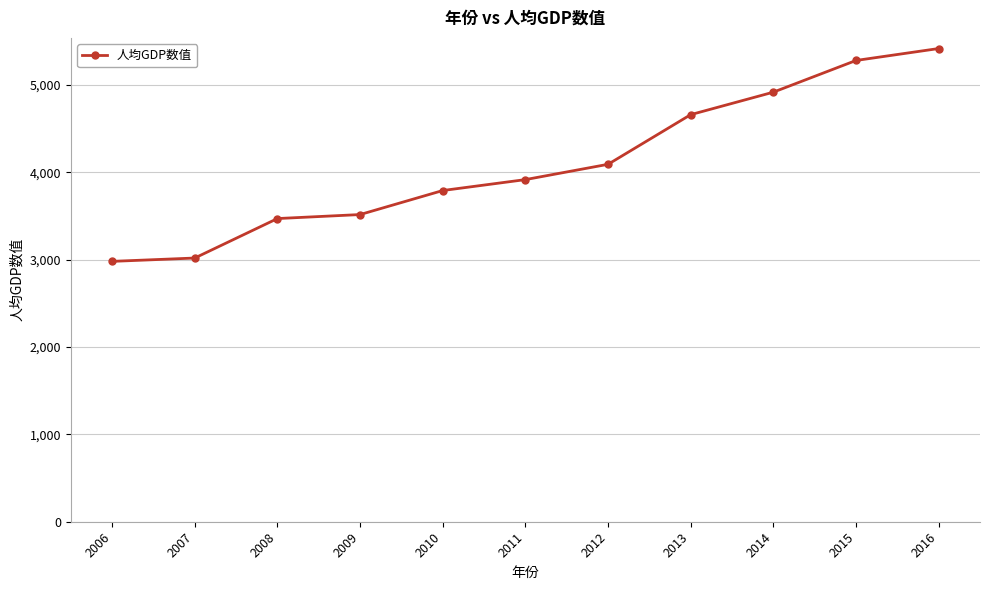

What is the minimum value shown in the chart?

2981.2